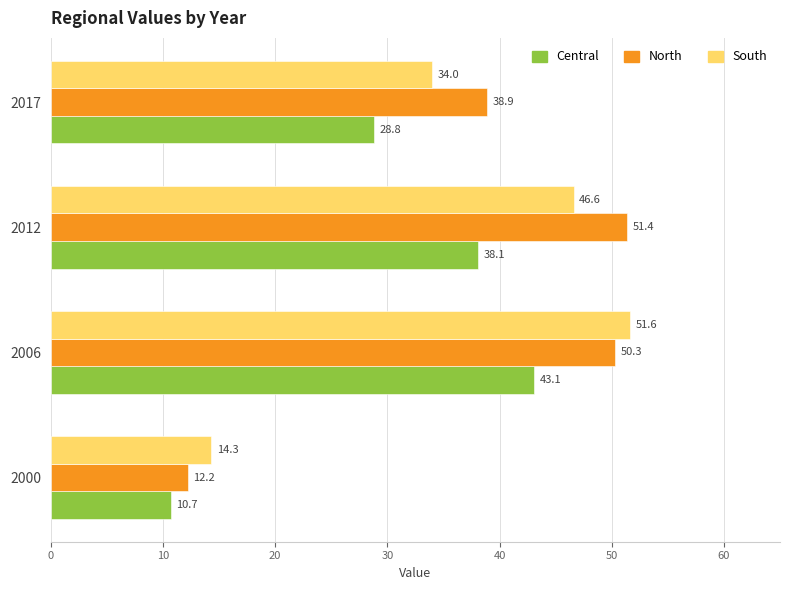

How many series are shown in this chart?

3